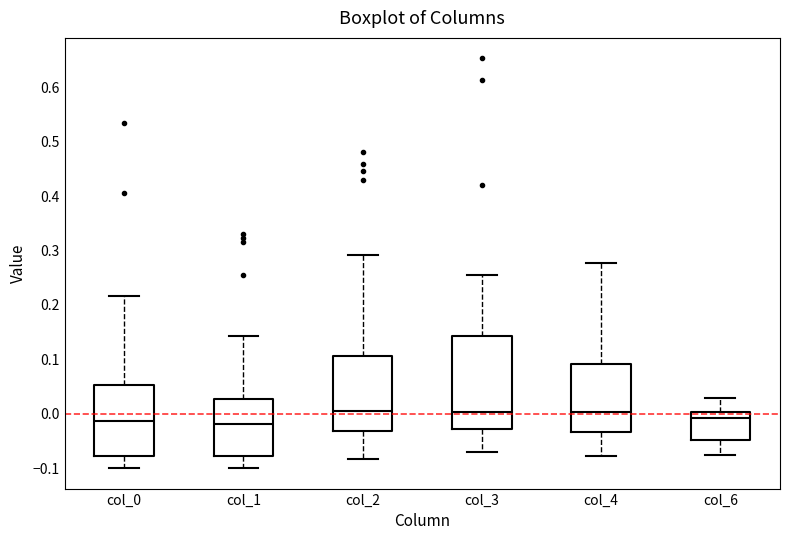

Which box is the tallest, from its lower edge to its upper edge?

col_3